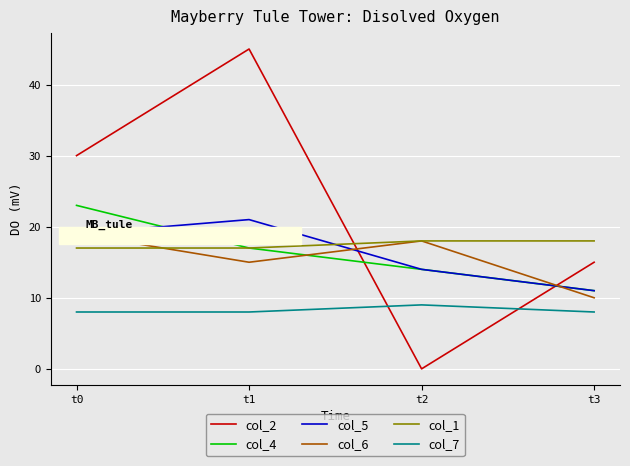

Which series changed the most between t0 and t1?

col_2